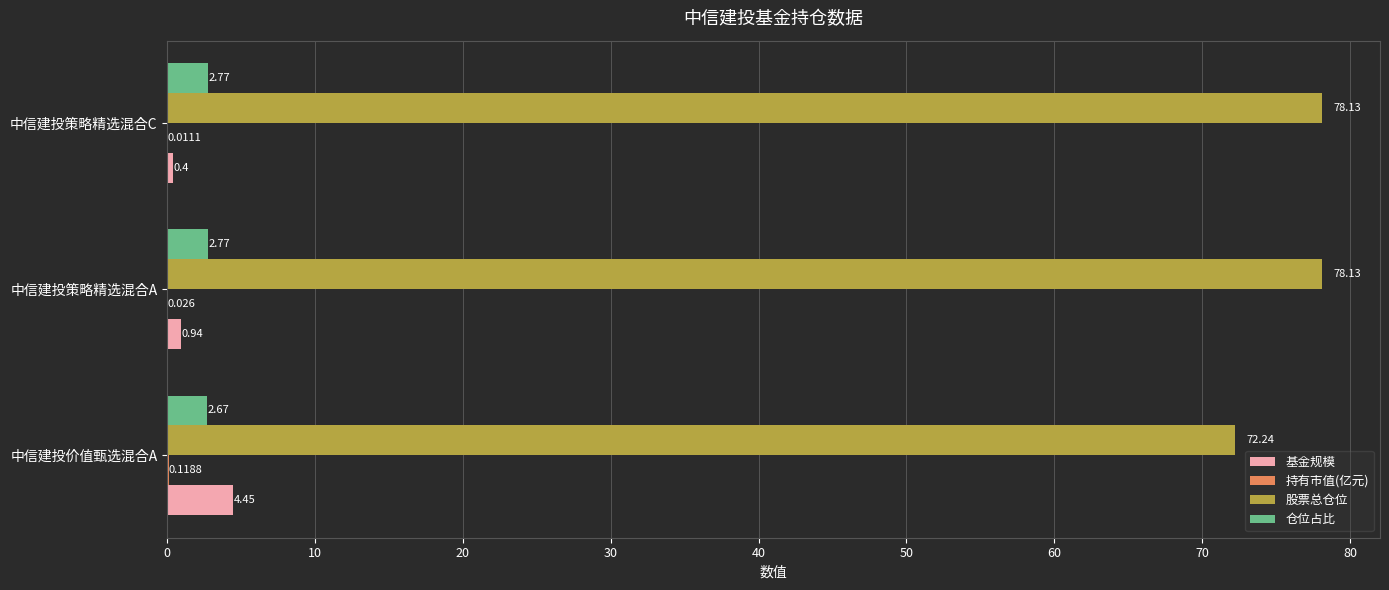

At which category is the sum across all series the highest?

中信建投策略精选混合A